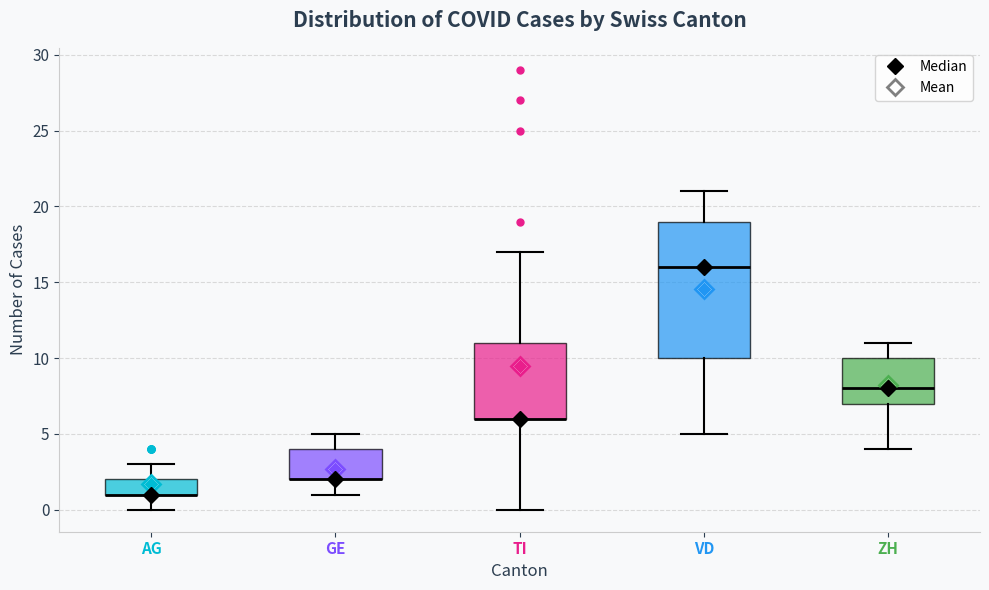

Which box is the tallest, from its lower edge to its upper edge?

VD